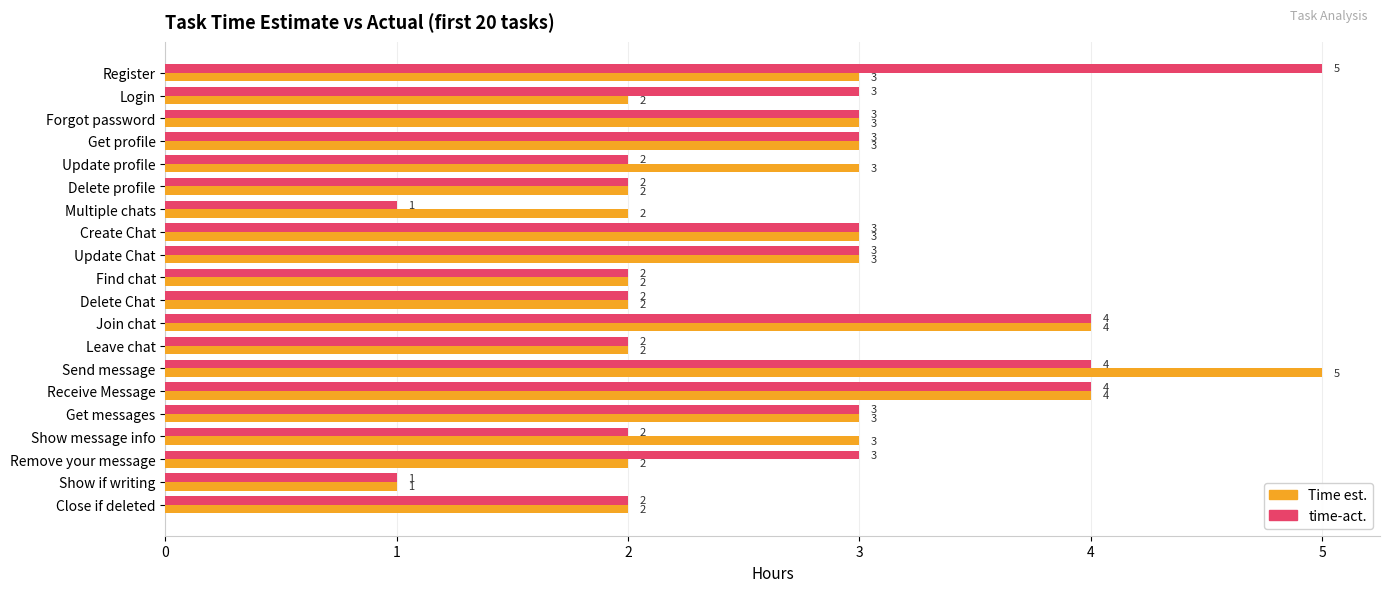

The value of Time est. at Close if deleted is 2. True or false?

True